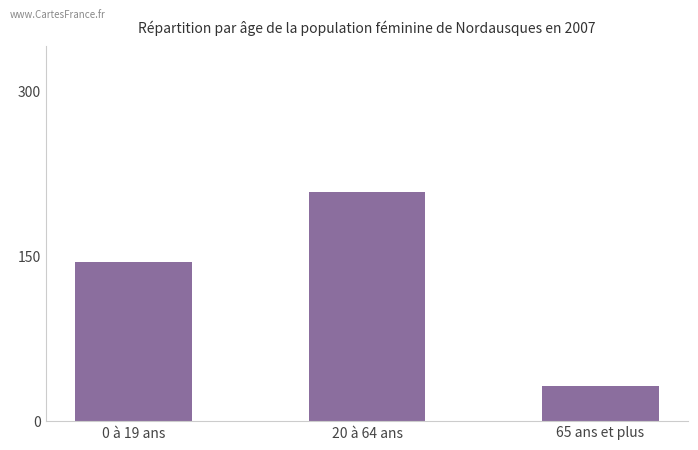

What is the difference between the values at 20 à 64 ans and 0 à 19 ans?

64